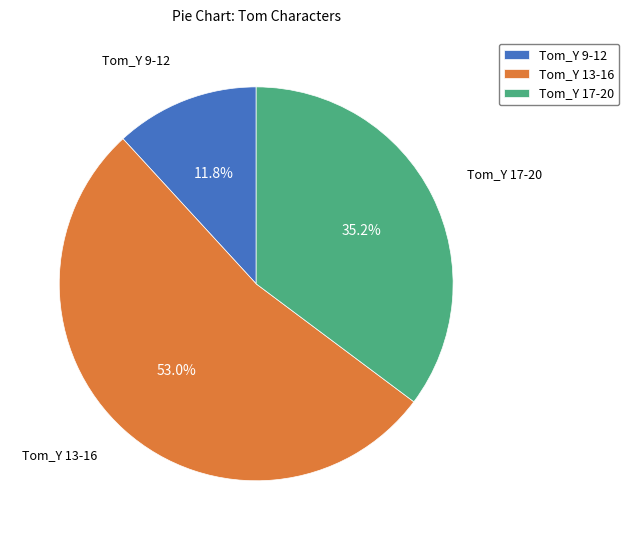

Rank the categories by value from lowest to highest.

Tom_Y 9-12, Tom_Y 17-20, Tom_Y 13-16